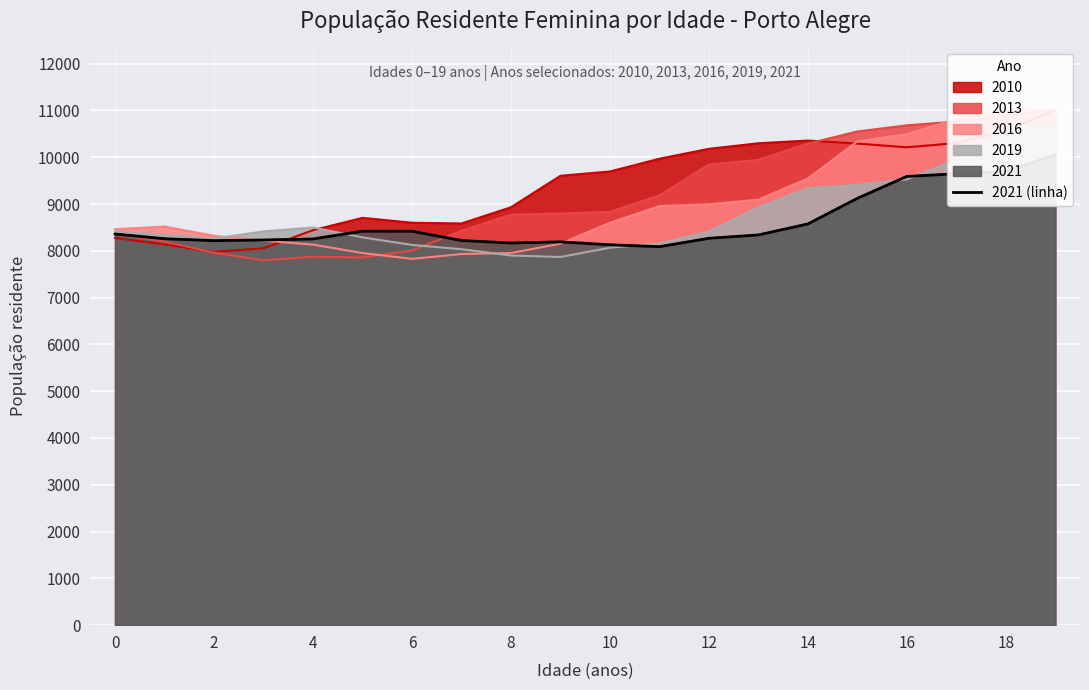

What is the change in value from 0 to 17?

+1287